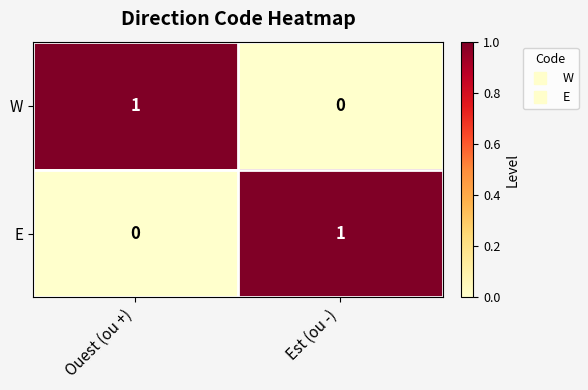

How many data points does each series have?

2